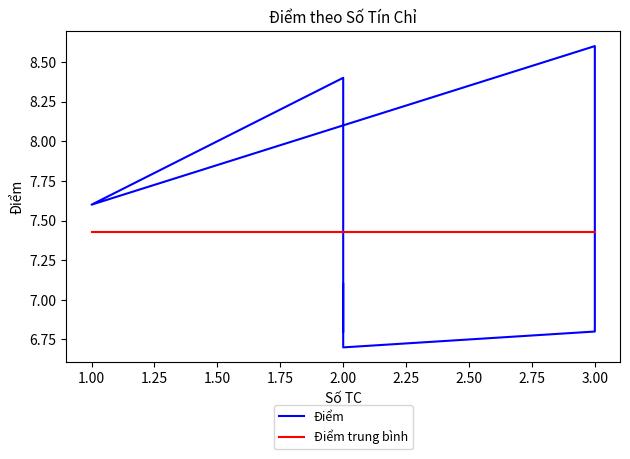

What is the smallest value displayed?

6.7